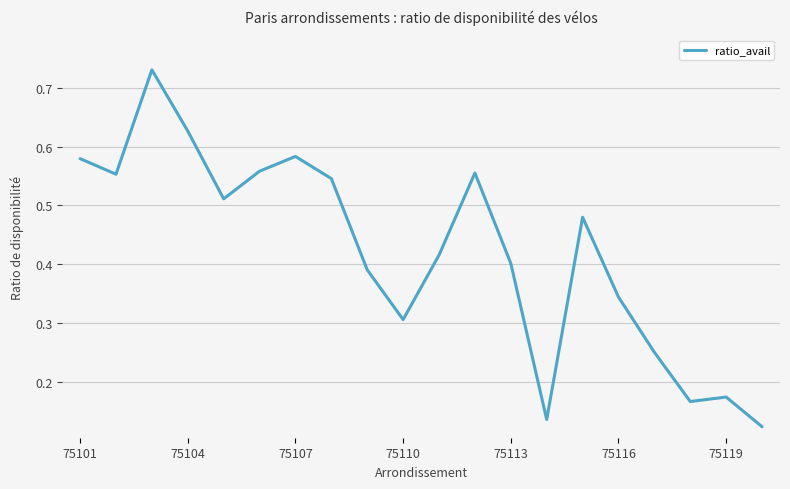

Is this an area chart (filled region under the line)?

No